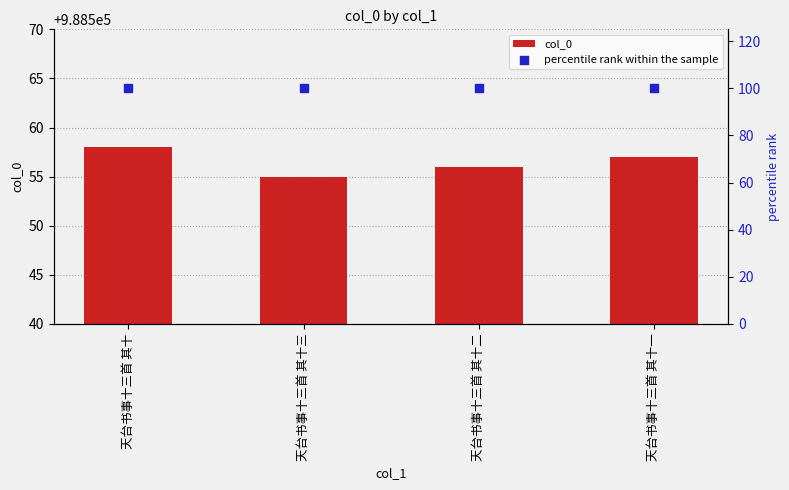

At which category is the sum across all series the highest?

天台书事十三首 其十